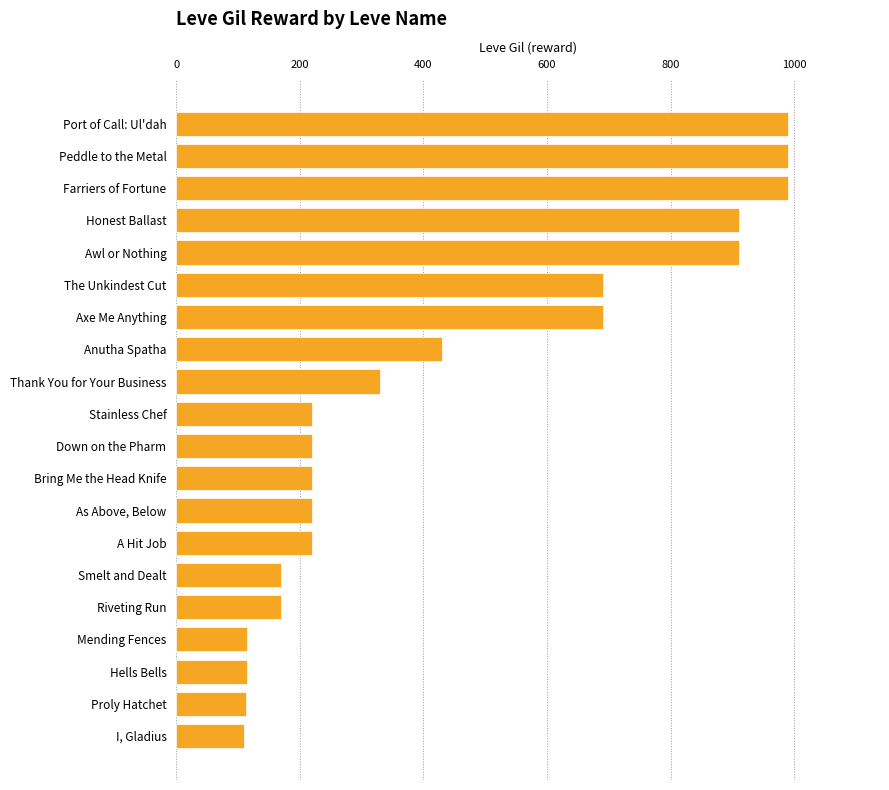

What is the ratio of the value at Mending Fences to the value at Smelt and Dealt?

0.7